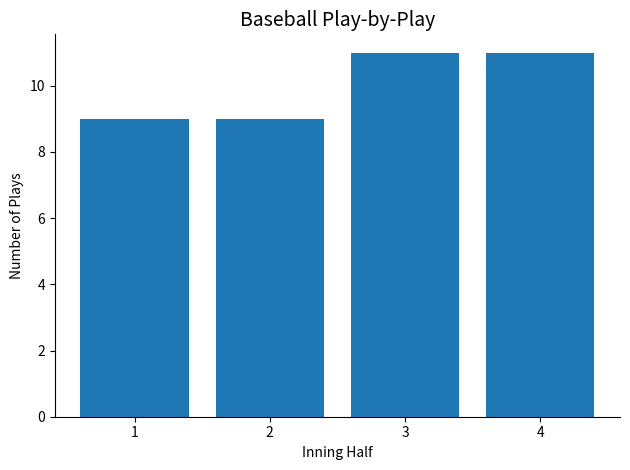

What is the smallest value displayed?

9